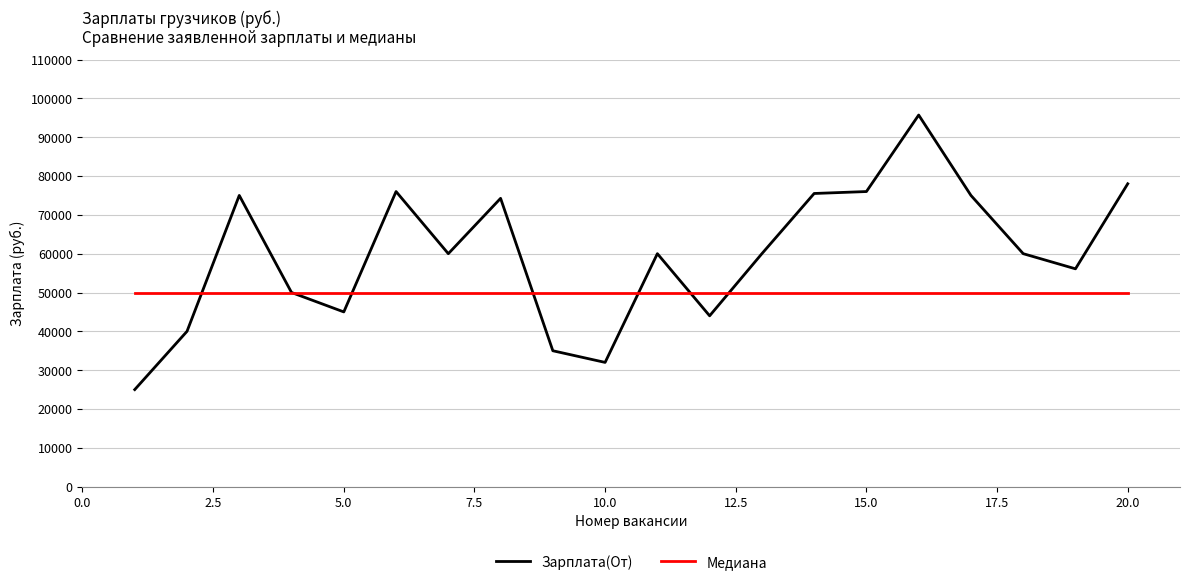

Rank the series by their average value, from lowest to highest.

Медиана, Зарплата(От)